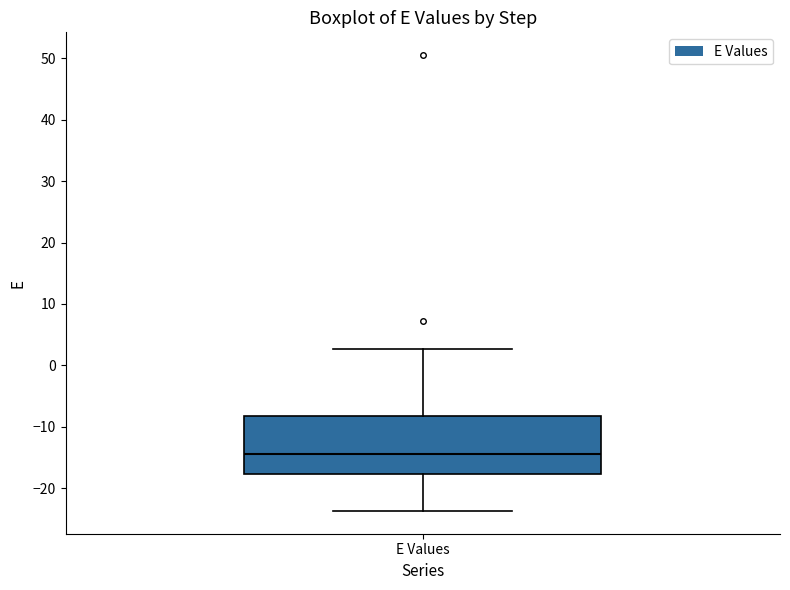

Transcribe this box plot: give where the median line is, the range the box spans, and where the two whiskers end, as read against the y-axis. The values are not printed on the chart, so give them approximately, as read against the axis.

median -14, box -18 to -8, whiskers -24 to 3